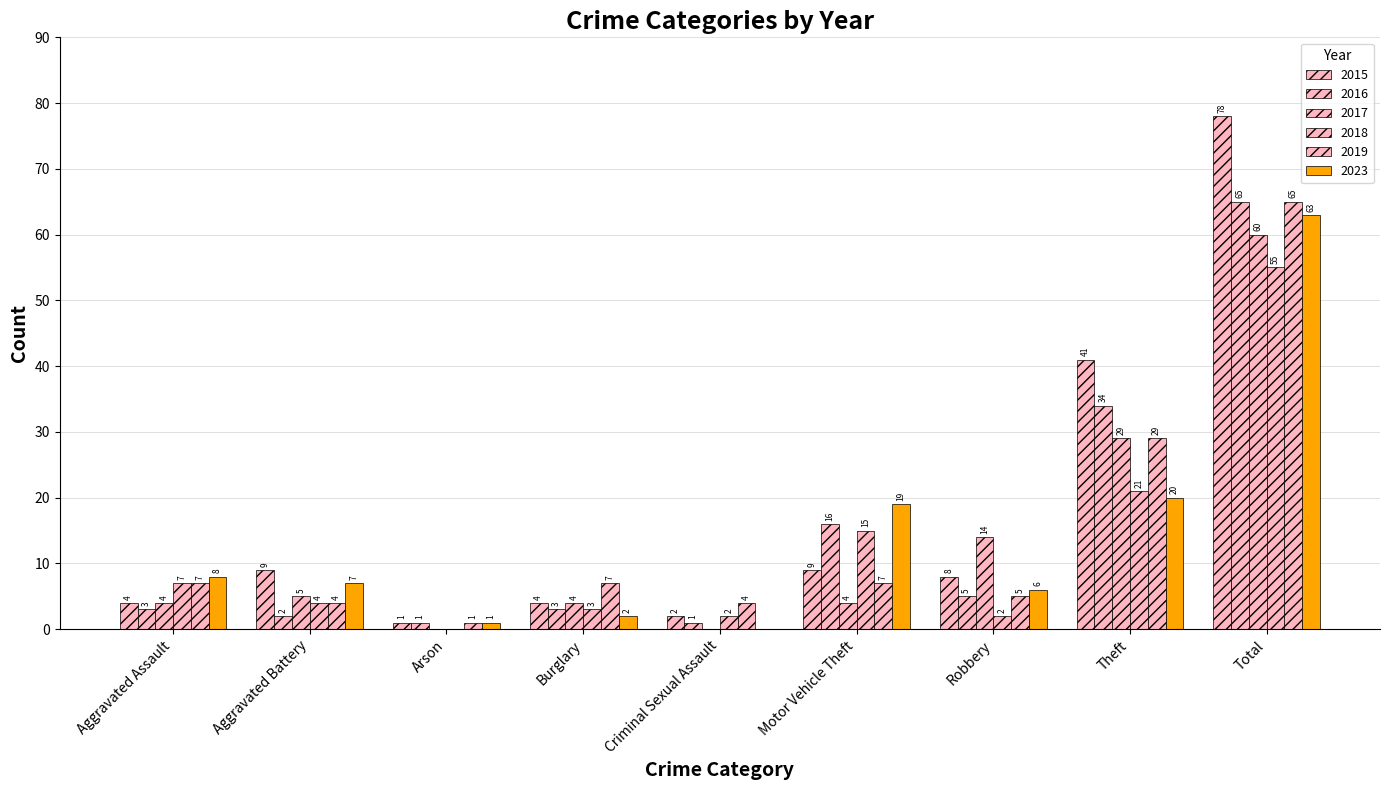

How many groups of bars are there?

9